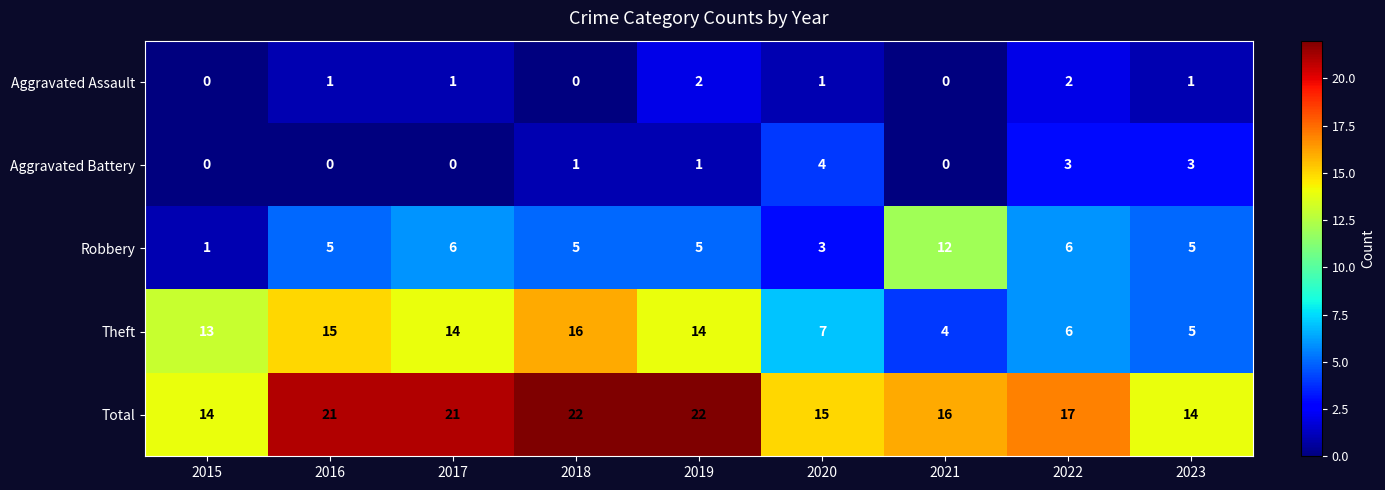

What is the total value across all series at 2022?

34